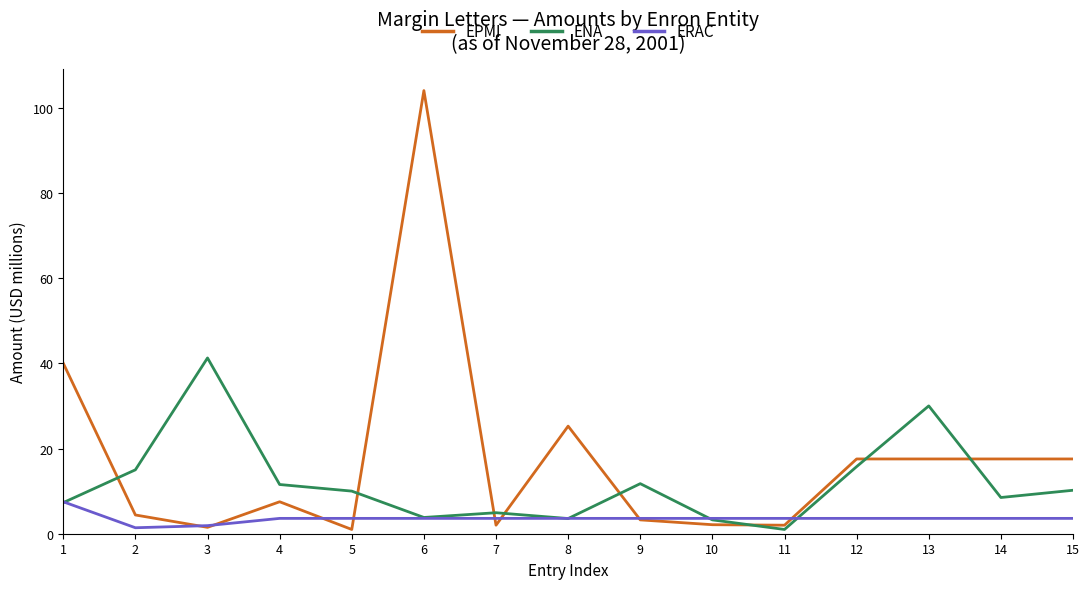

Which series has the widest spread of values?

EPMI